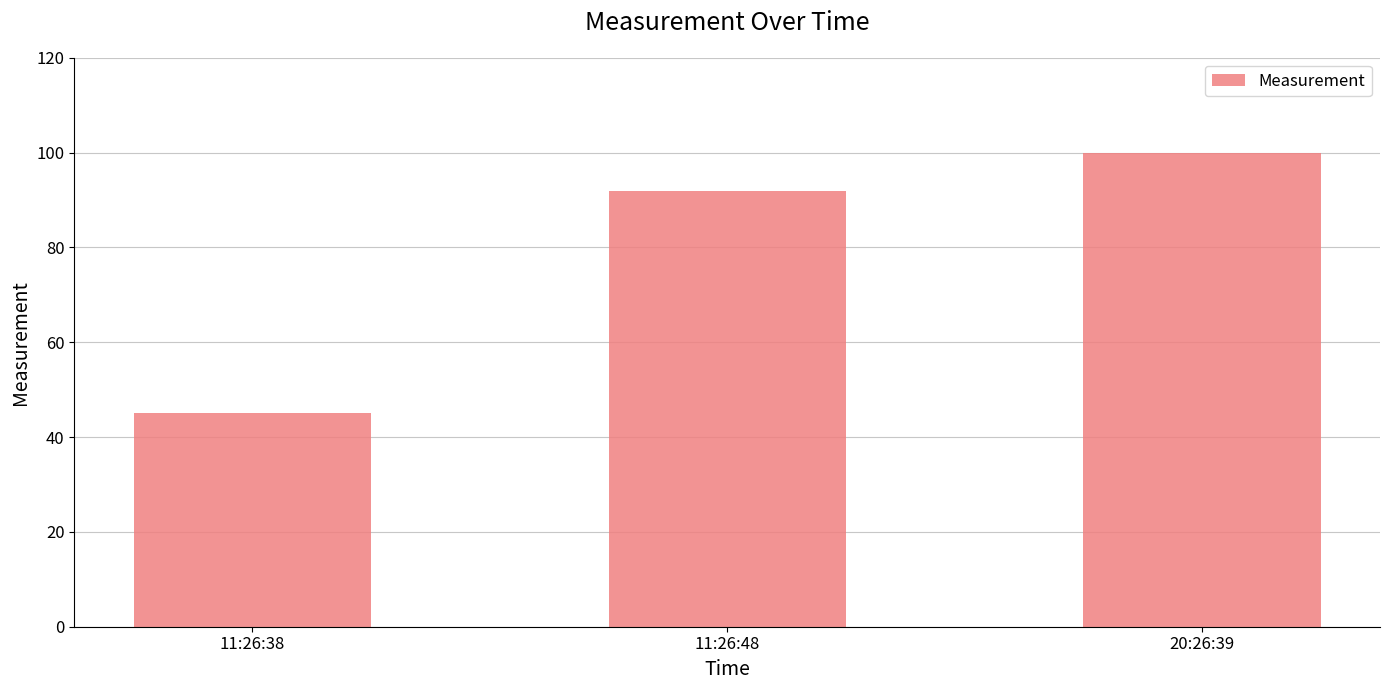

Which has a higher value, 11:26:38 or 11:26:48?

11:26:48